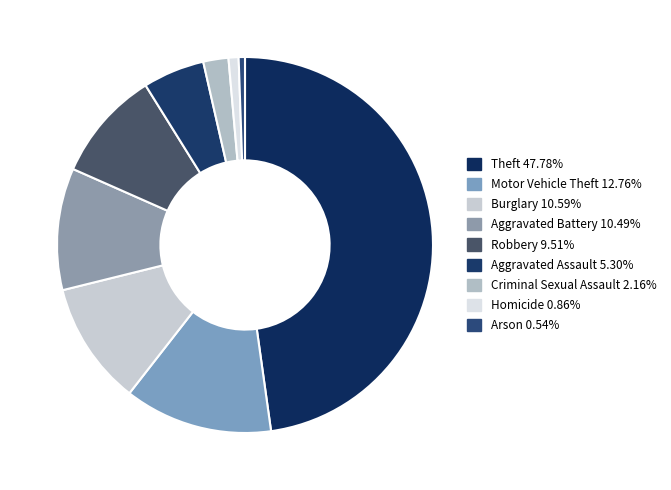

How many slices are in this pie chart?

9